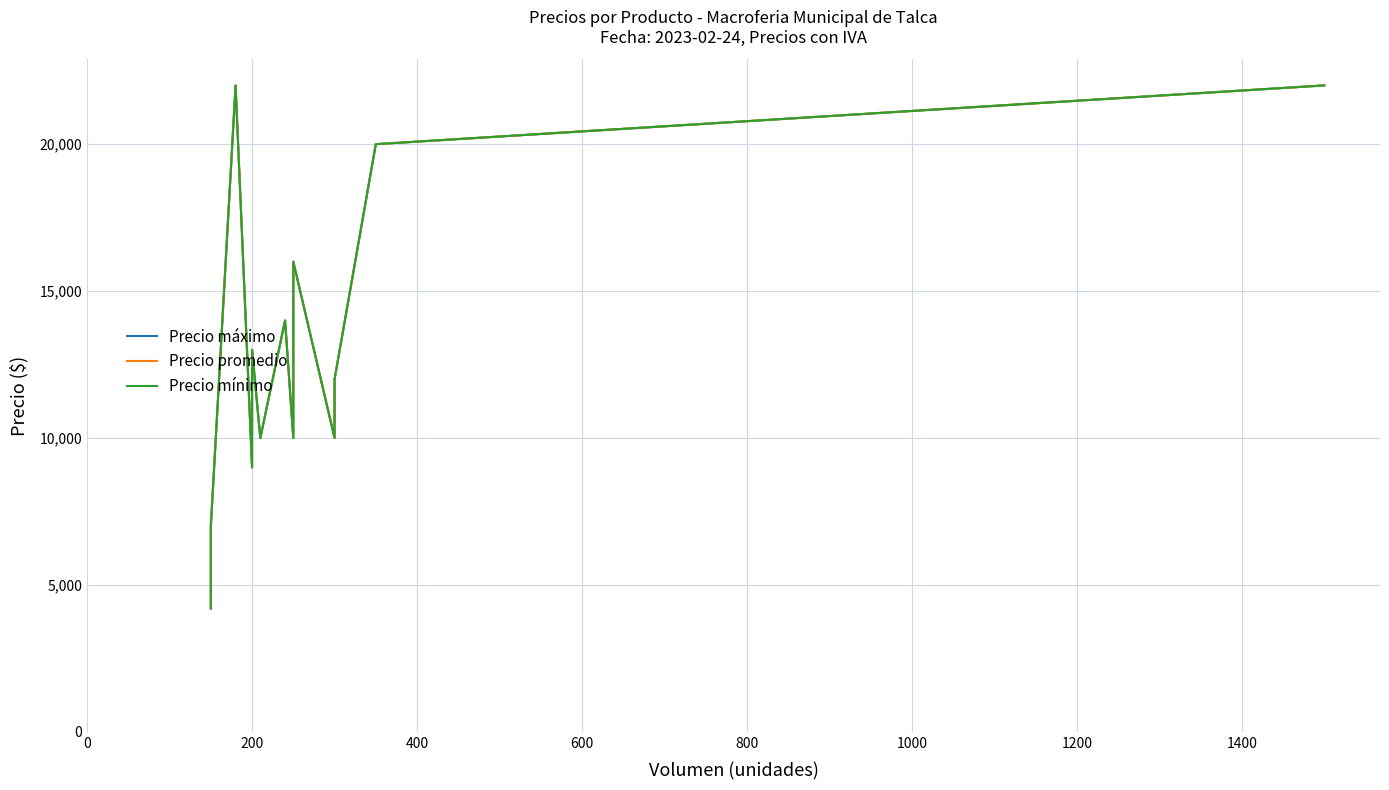

Count the number of categories in the chart.

13